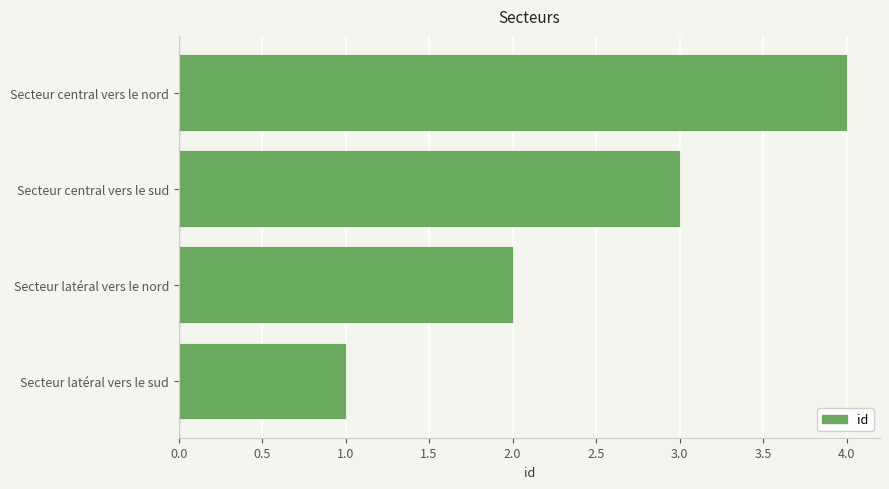

What is the maximum value shown in the chart?

4